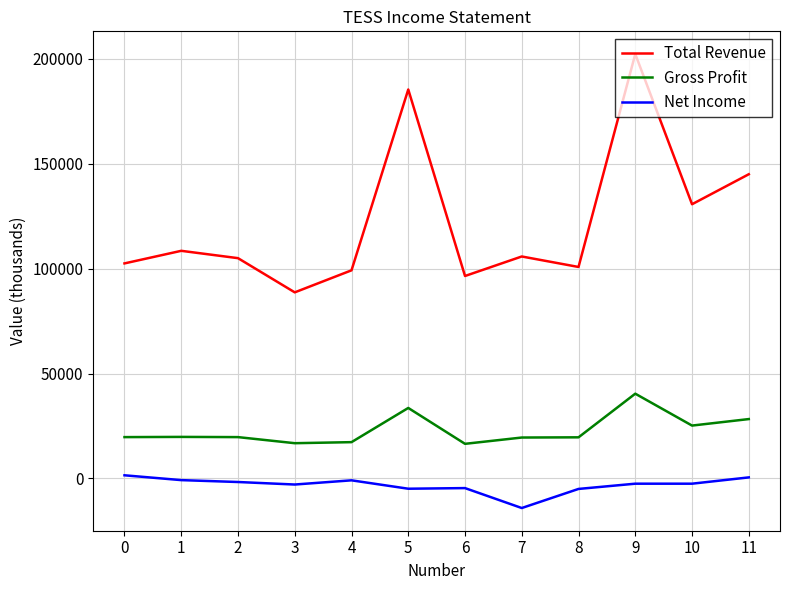

Which category has the lowest value in the Total Revenue series?

3